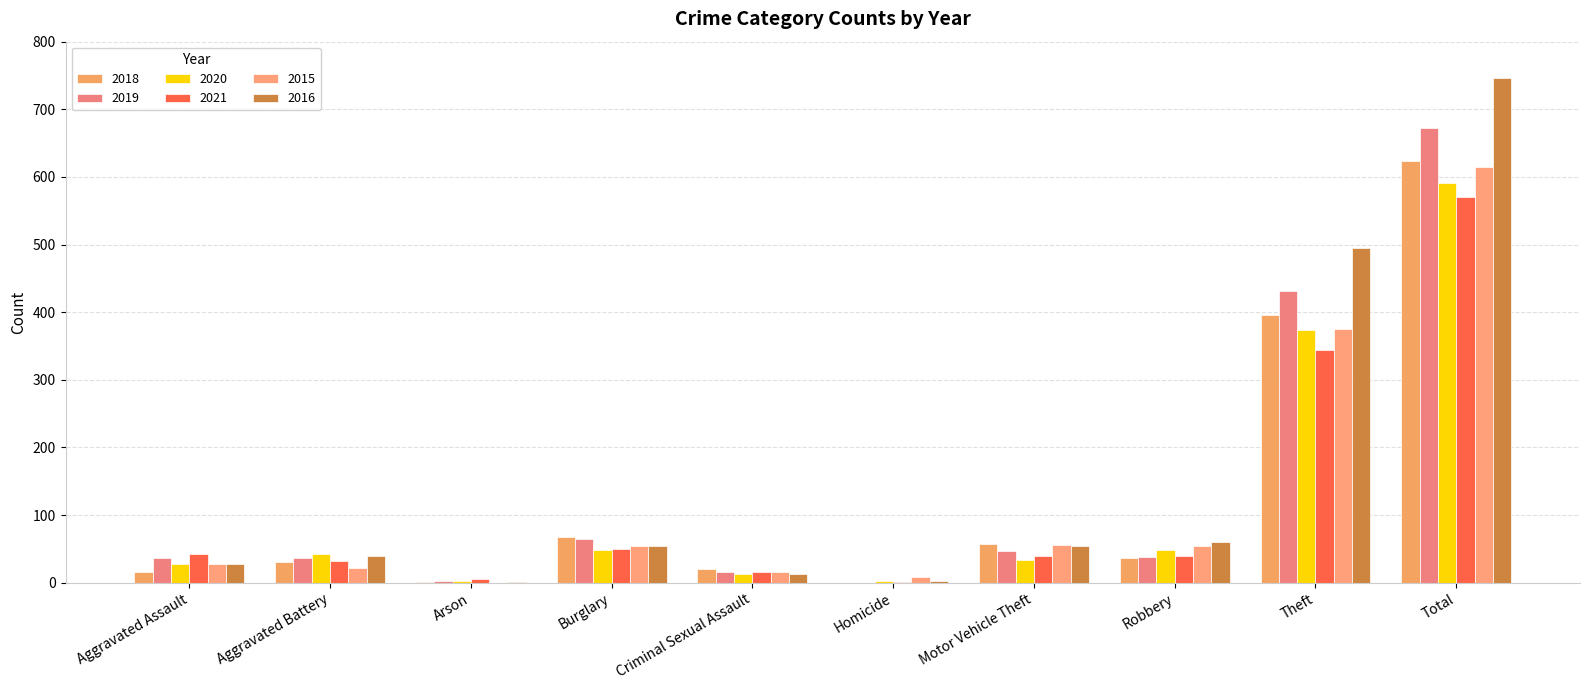

The value of 2018 at Aggravated Assault is 16. True or false?

True